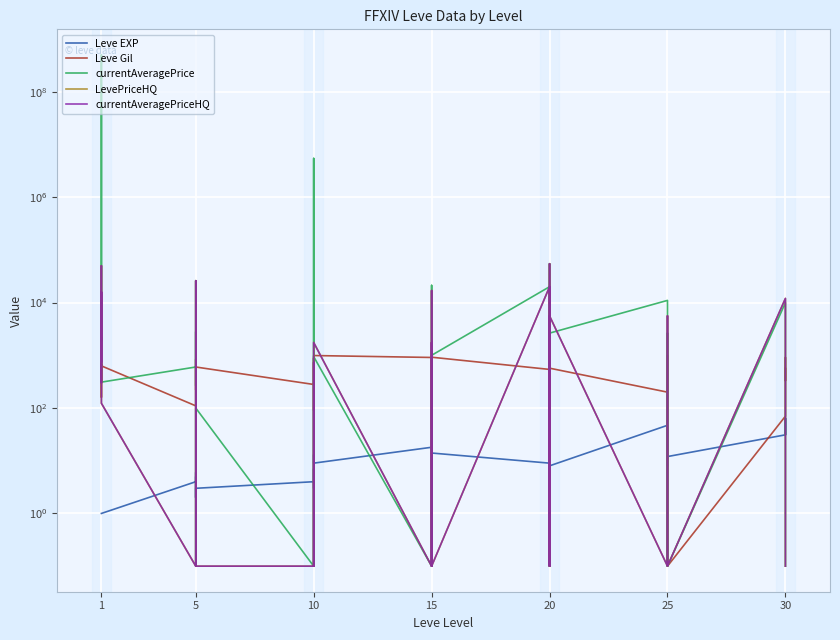

True or false: Leve Gil has a value of 1213.2 at 1.

False